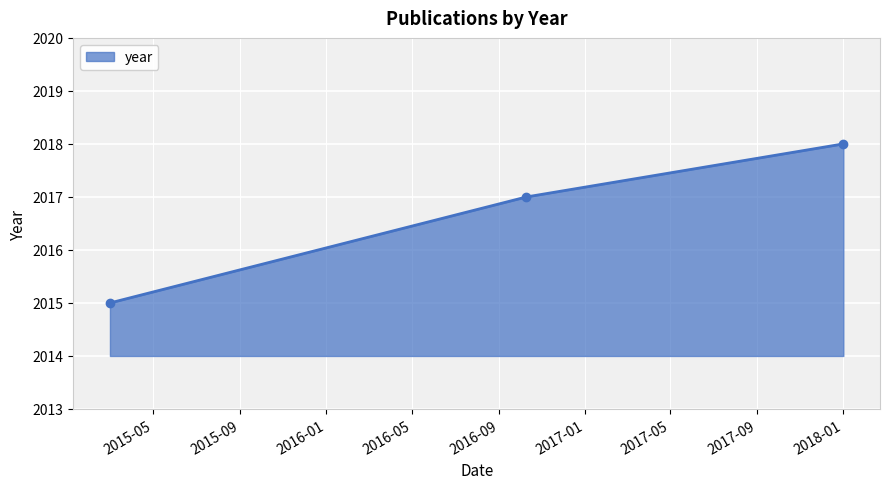

What is the value of the 1st point from the left?

2015